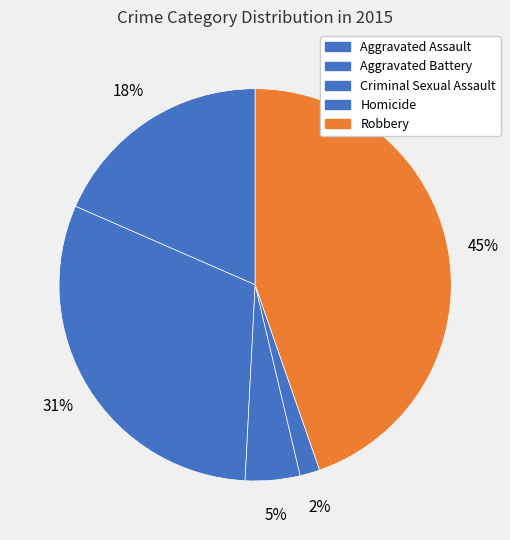

What is the ratio of the value at Aggravated Battery to the value at Aggravated Assault?

1.7